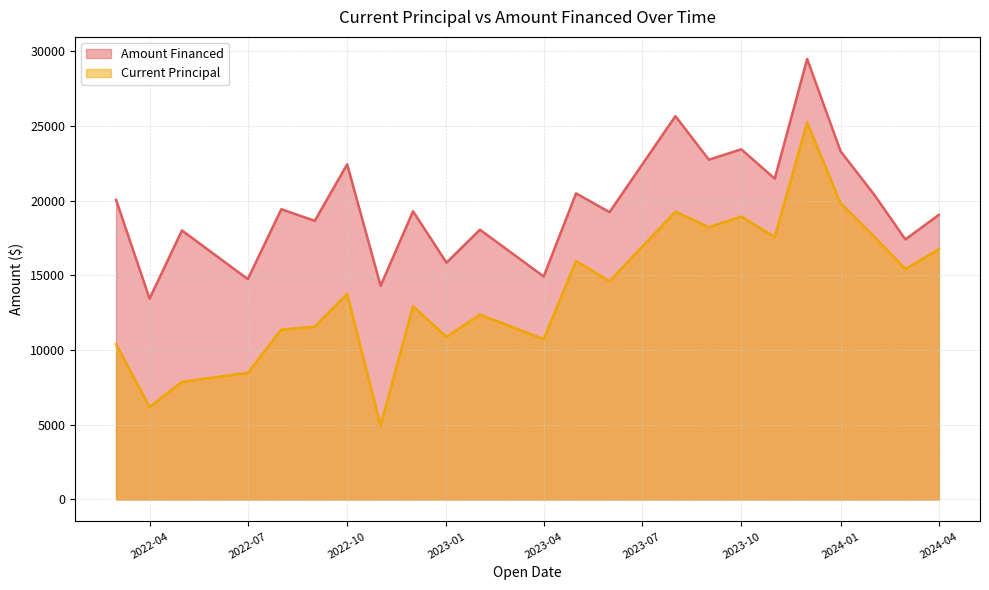

True or false: Current Principal and Amount Financed cross at least once.

False